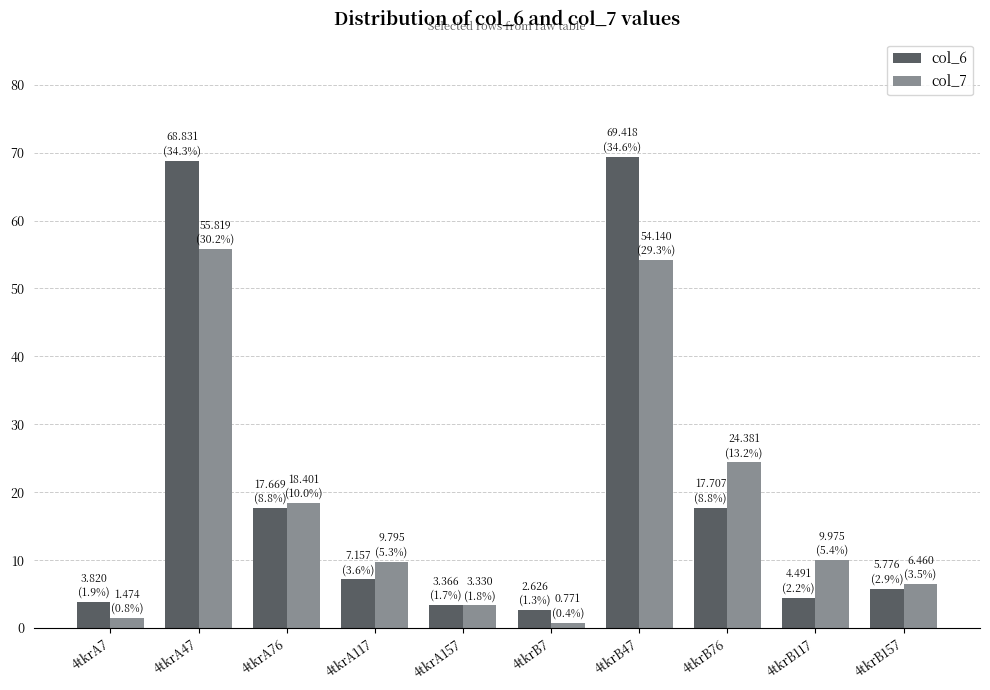

What is the total value across all series at 4tkrB157?

12.2